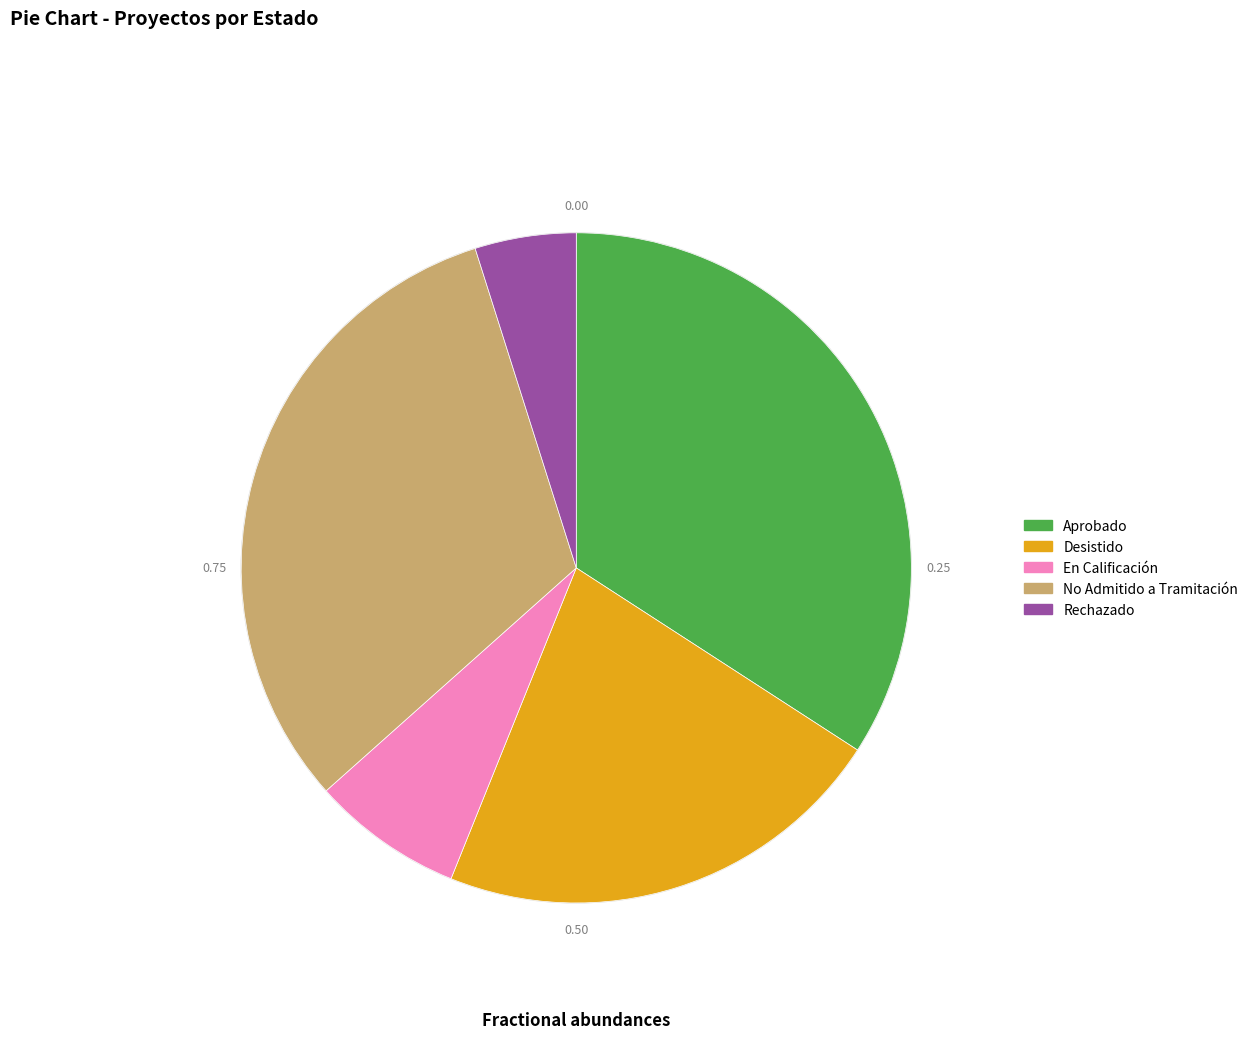

Rank the categories by value from highest to lowest.

Aprobado, No Admitido a Tramitación, Desistido, En Calificación, Rechazado